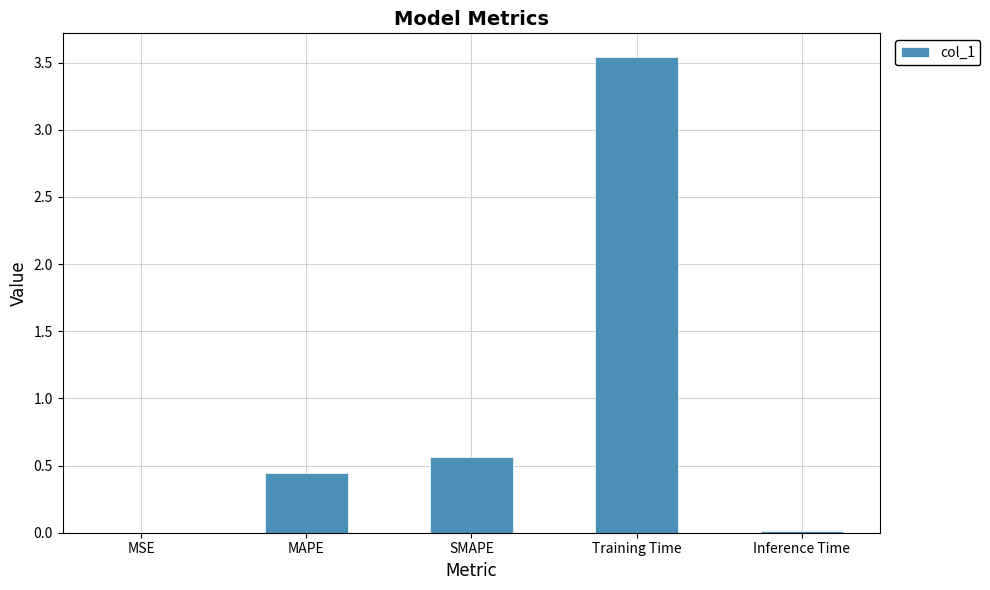

What is the change in value from MSE to SMAPE?

+0.6